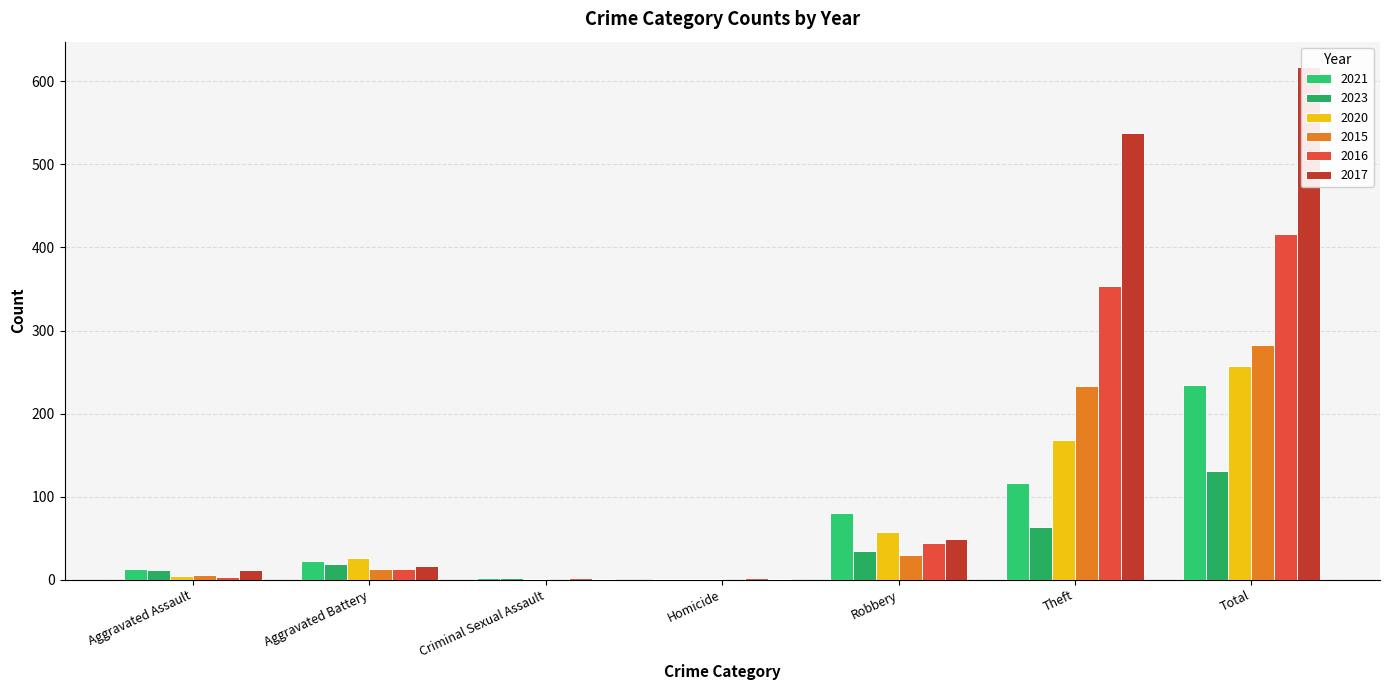

Reading left to right, transcribe all the data shown in this chart.

2021: 13	22	2	1	80	116	234
2023: 12	19	2	1	34	63	131
2020: 4	26	1	1	57	168	257
2015: 6	13	0	0	30	233	282
2016: 3	13	2	2	44	354	416
2017: 12	17	1	1	49	538	617